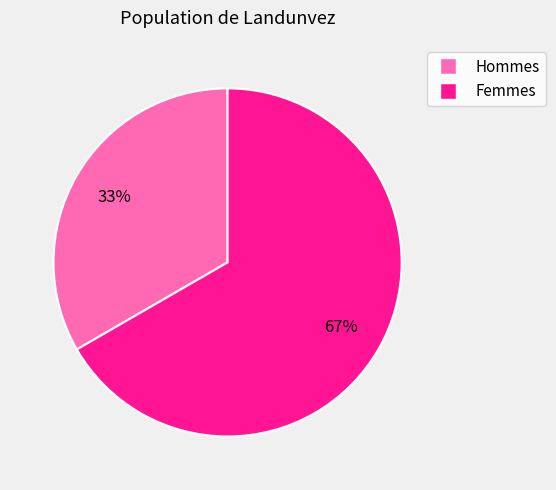

True or false: Femmes accounts for 67% of the total.

True